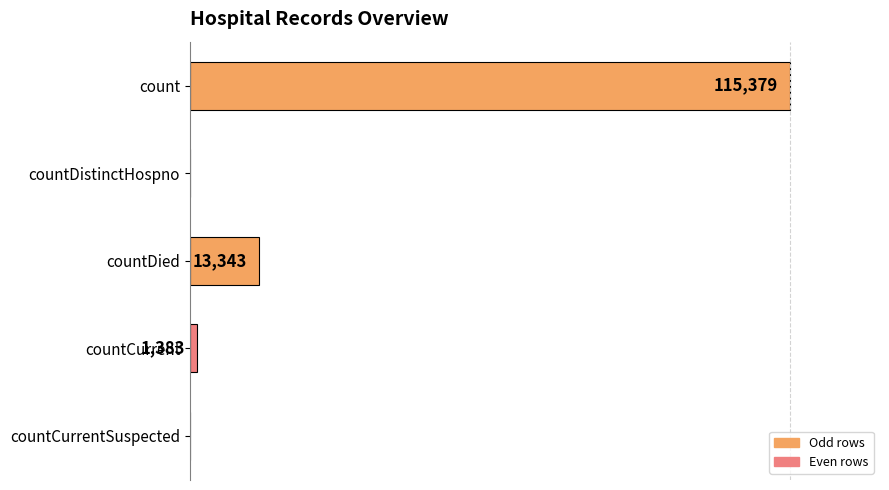

Which has a higher value, count or countDistinctHospno?

count